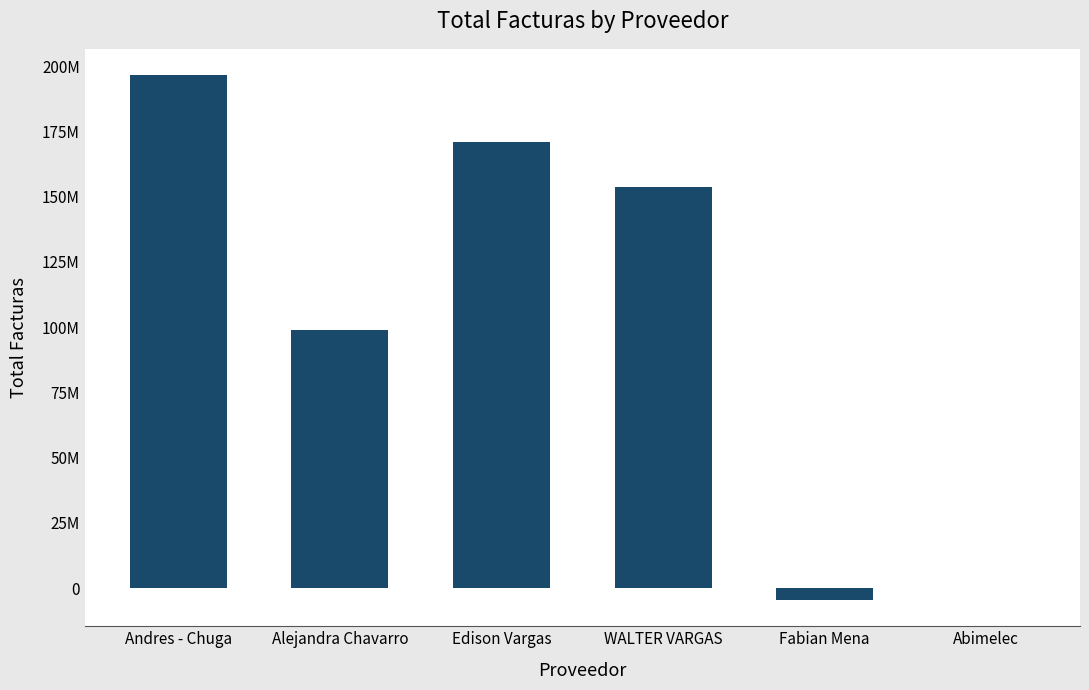

True or false: the data shows 292323048 at Andres - Chuga.

False